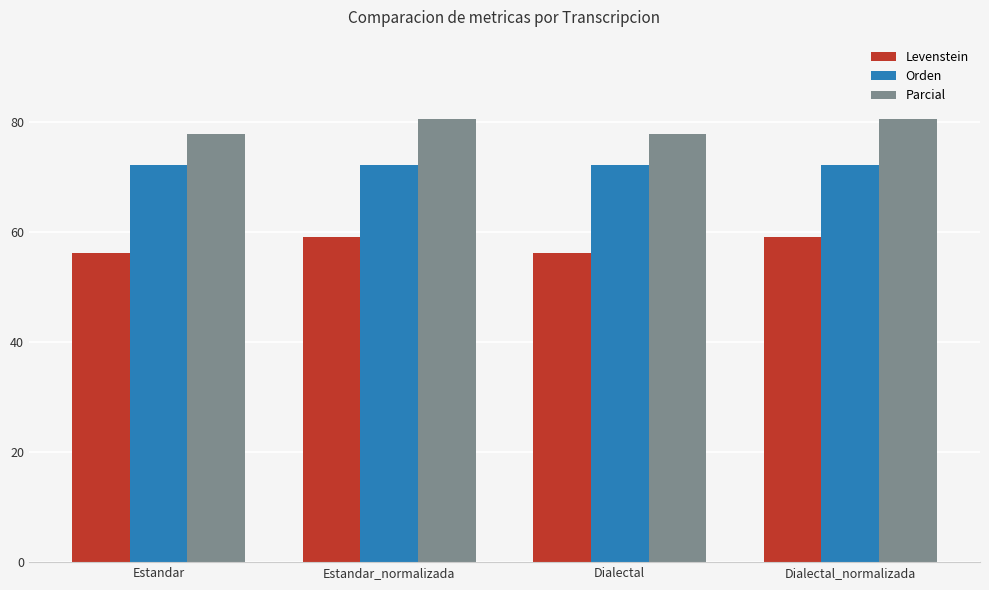

How many values in the Parcial series are below 80?

2